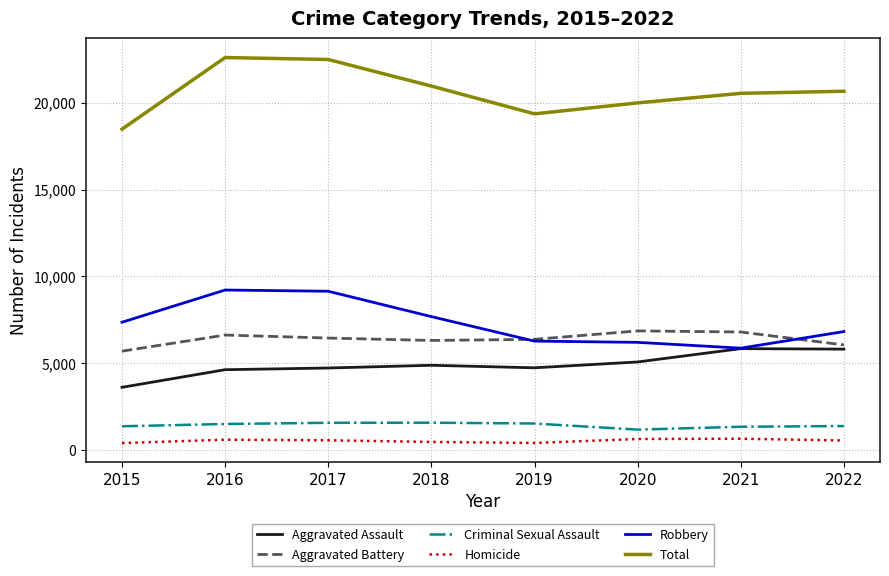

What is the greatest value displayed?

22595